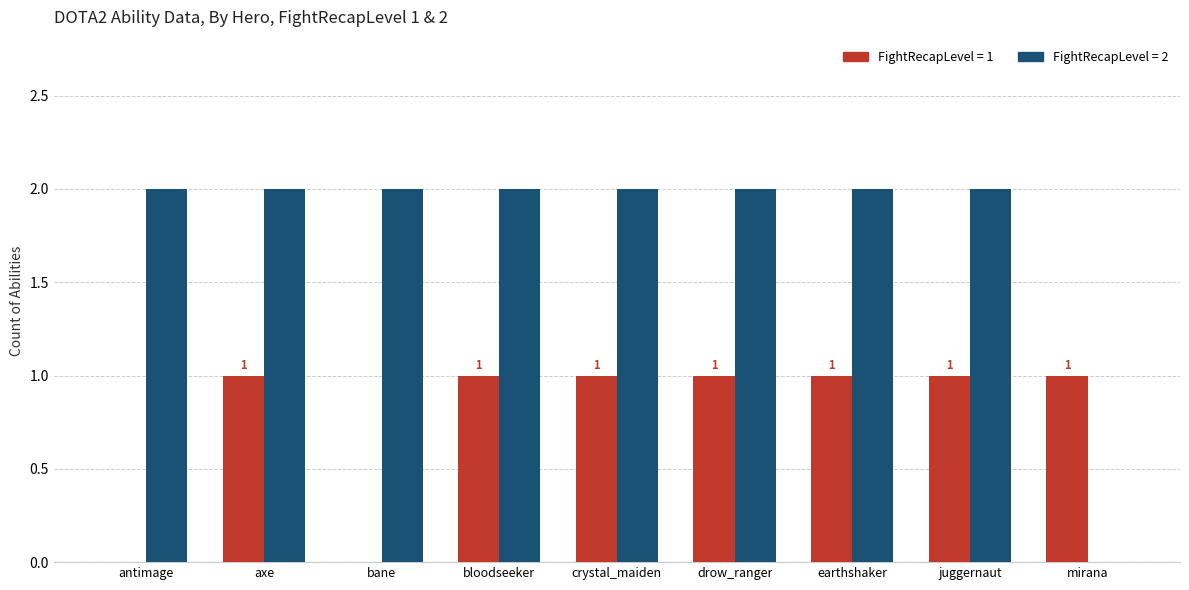

What is the total value across all series at earthshaker?

3